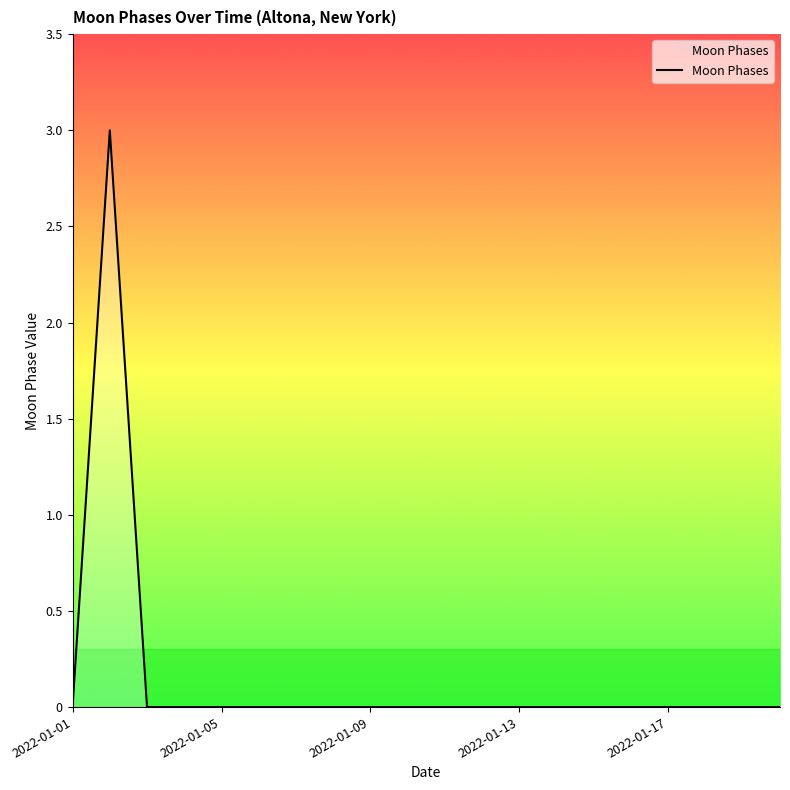

How many lines are shown in the chart?

1